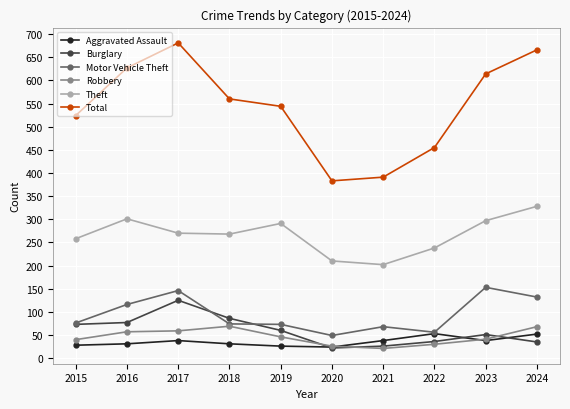

True or false: Burglary has more than 0 points higher than both neighbors.

True